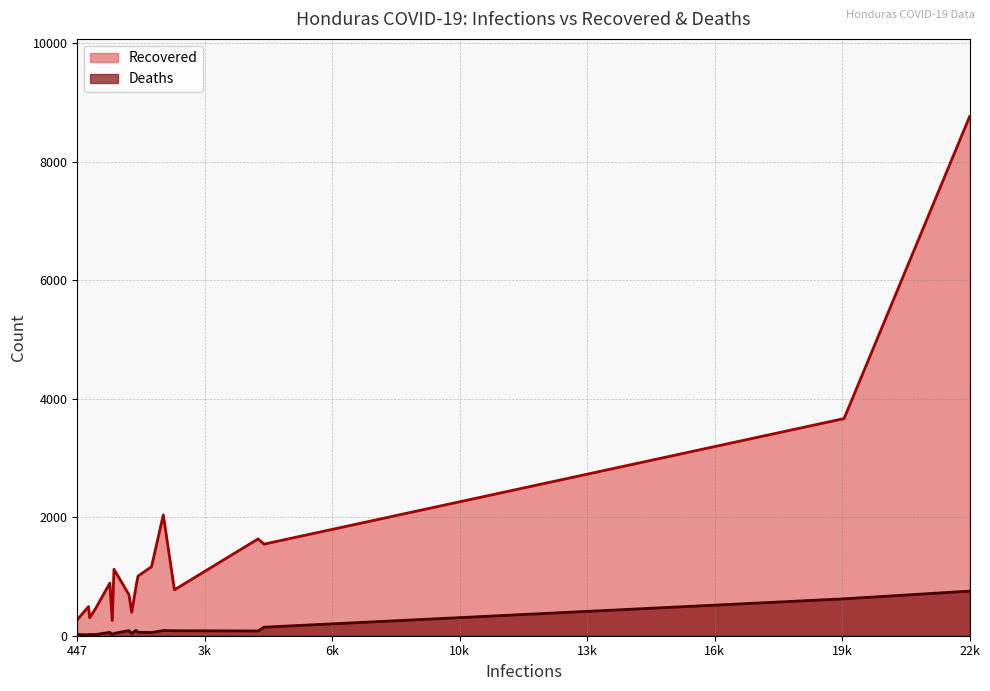

True or false: Deaths and Recovered cross at least once.

False